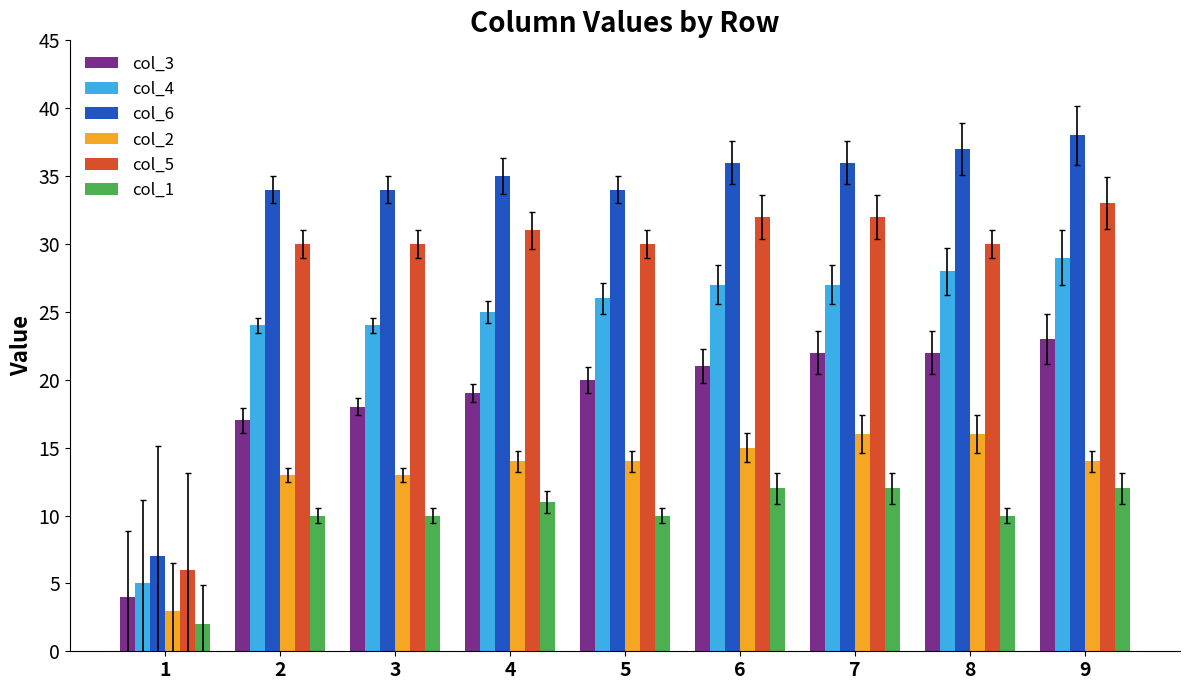

Reading left to right, extract all data points from this chart.

col_3: 1=4	2=17	3=18	4=19	5=20	6=21	7=22	8=22	9=23
col_4: 1=5	2=24	3=24	4=25	5=26	6=27	7=27	8=28	9=29
col_6: 1=7	2=34	3=34	4=35	5=34	6=36	7=36	8=37	9=38
col_2: 1=3	2=13	3=13	4=14	5=14	6=15	7=16	8=16	9=14
col_5: 1=6	2=30	3=30	4=31	5=30	6=32	7=32	8=30	9=33
col_1: 1=2	2=10	3=10	4=11	5=10	6=12	7=12	8=10	9=12